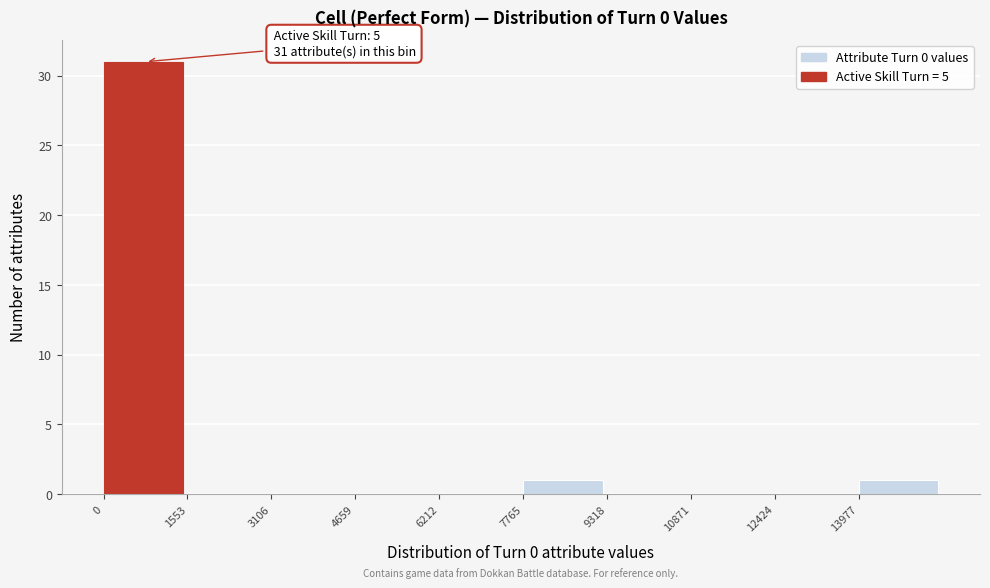

Which range on the x-axis has the tallest bar?

0 to 1600